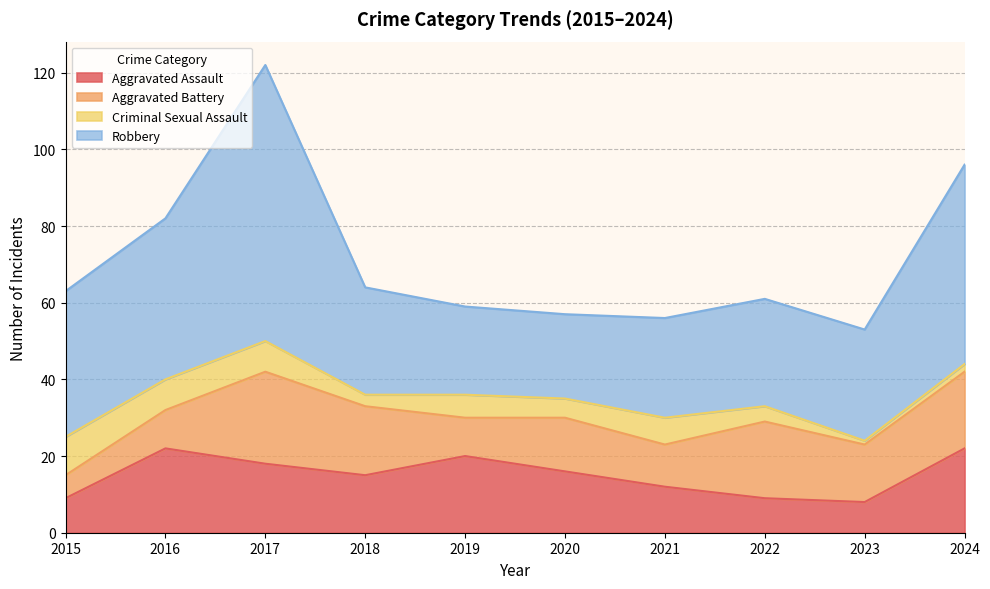

What is the spread (max minus min) of values at 2024?

50